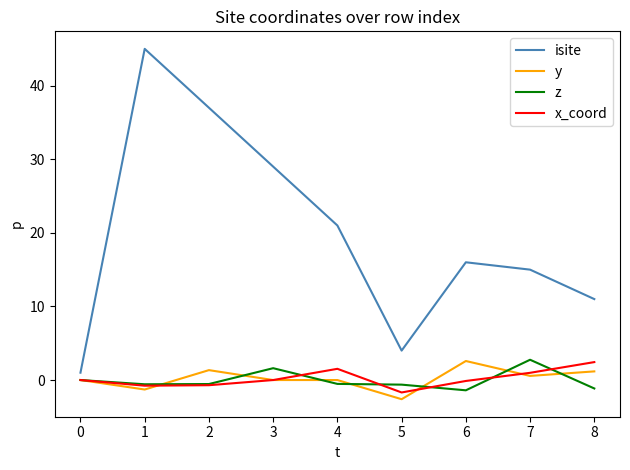

True or false: z and isite cross at least once.

False